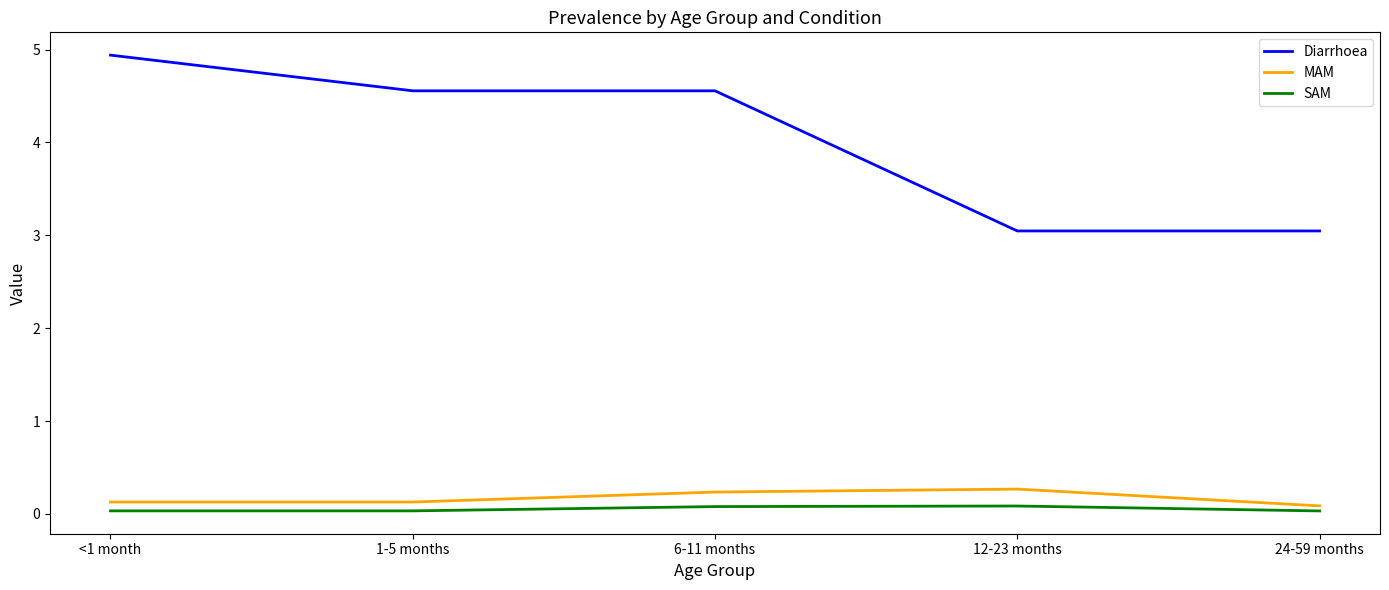

What position from the right is <1 month?

5